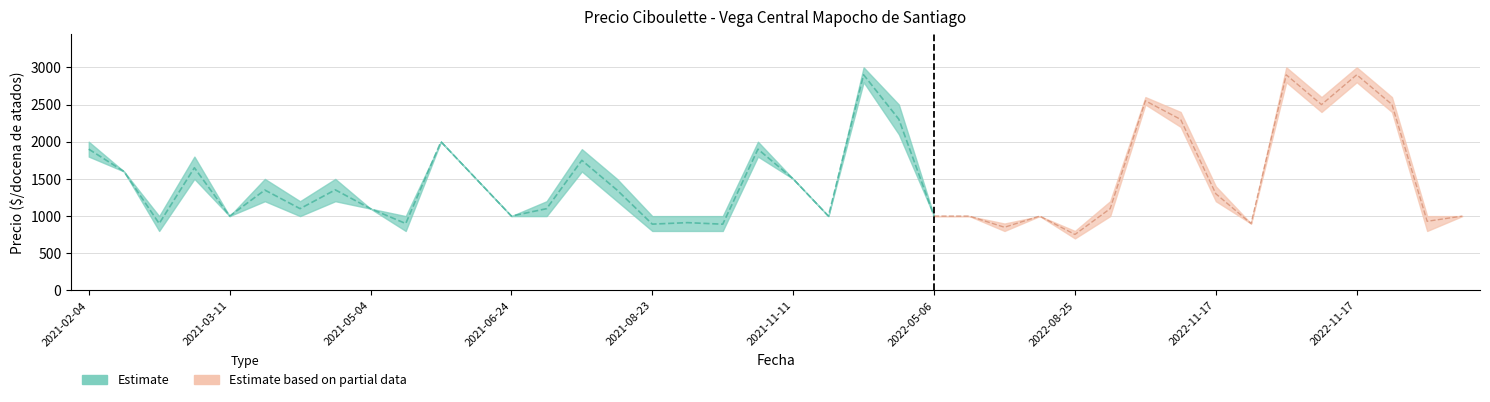

At which label is Precio minimo closest to 1750?

2021-02-04